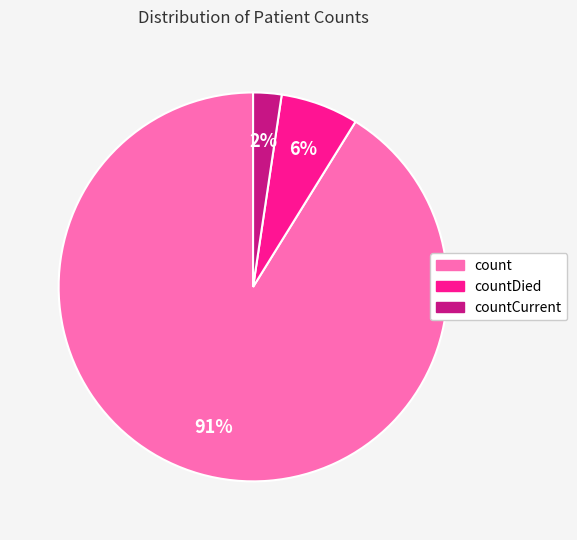

Count the number of slices in the pie.

3